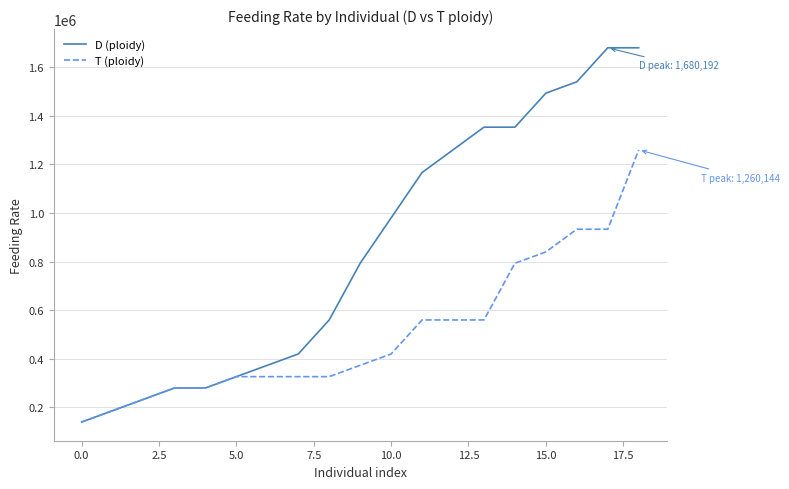

Which series has the widest spread of values?

D (ploidy)